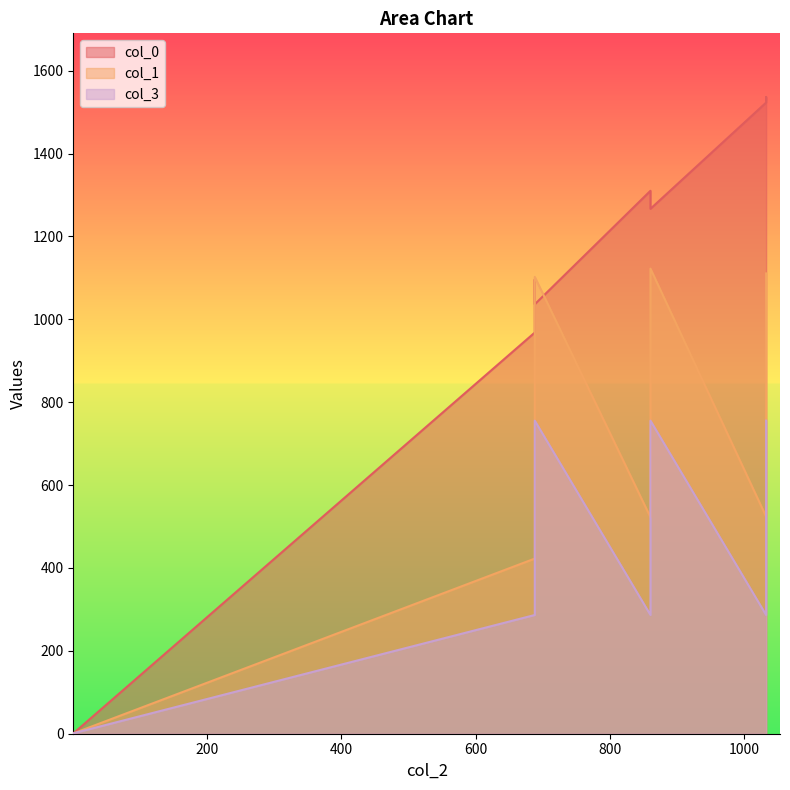

What is the highest value of the col_0 series?

1536.5